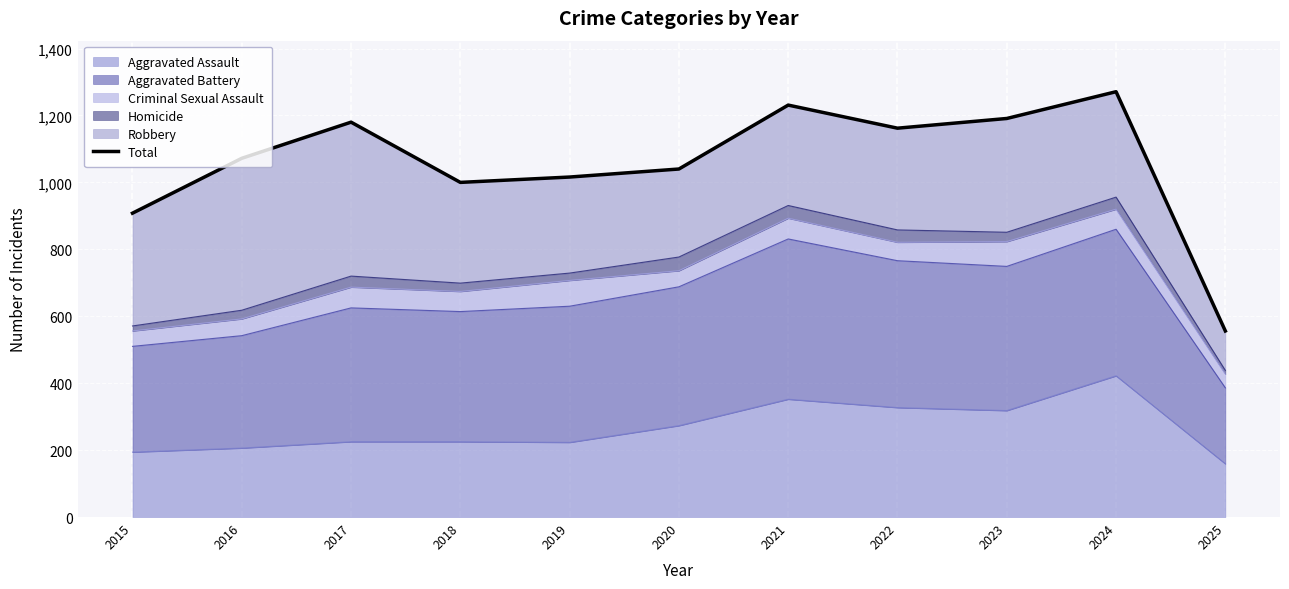

What is the minimum value shown in the chart?

556